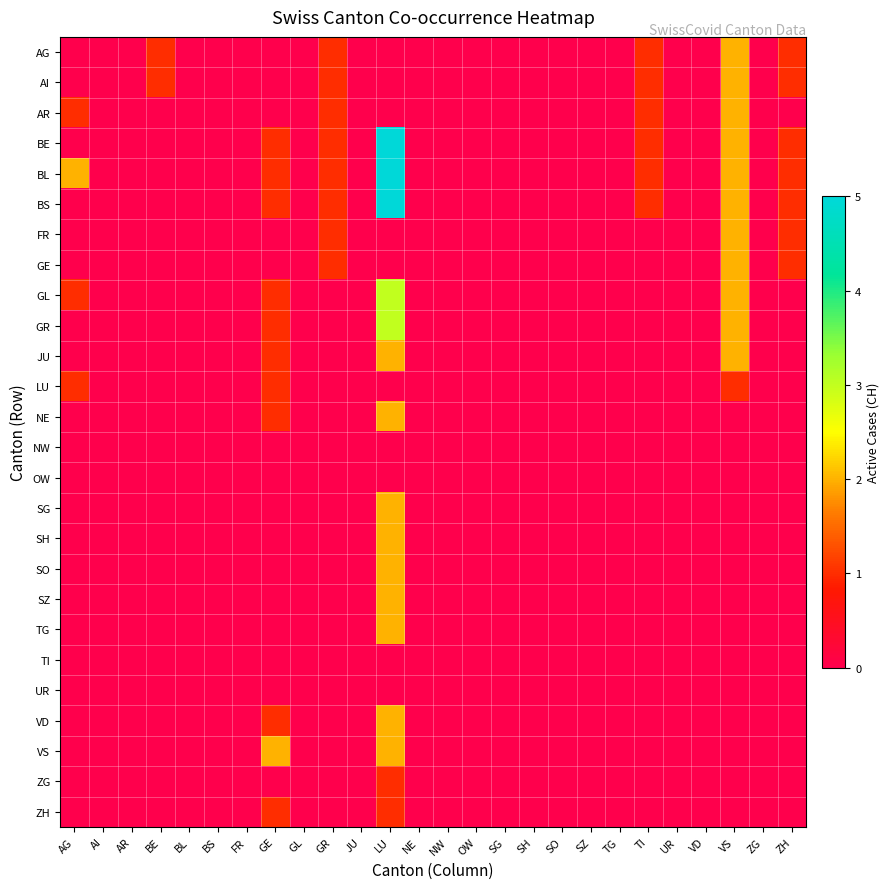

Reading left to right, extract all data points from this chart.

AG: AG=0	AI=0	AR=0	BE=1	BL=0	BS=0	FR=0	GE=0	GL=0	GR=1	JU=0	LU=0	NE=0	NW=0	OW=0	SG=0	SH=0	SO=0	SZ=0	TG=0	TI=1	UR=0	VD=0	VS=2	ZG=0	ZH=1
AI: AG=0	AI=0	AR=0	BE=1	BL=0	BS=0	FR=0	GE=0	GL=0	GR=1	JU=0	LU=0	NE=0	NW=0	OW=0	SG=0	SH=0	SO=0	SZ=0	TG=0	TI=1	UR=0	VD=0	VS=2	ZG=0	ZH=1
AR: AG=1	AI=0	AR=0	BE=0	BL=0	BS=0	FR=0	GE=0	GL=0	GR=1	JU=0	LU=0	NE=0	NW=0	OW=0	SG=0	SH=0	SO=0	SZ=0	TG=0	TI=1	UR=0	VD=0	VS=2	ZG=0	ZH=0
BE: AG=0	AI=0	AR=0	BE=0	BL=0	BS=0	FR=0	GE=1	GL=0	GR=1	JU=0	LU=5	NE=0	NW=0	OW=0	SG=0	SH=0	SO=0	SZ=0	TG=0	TI=1	UR=0	VD=0	VS=2	ZG=0	ZH=1
BL: AG=2	AI=0	AR=0	BE=0	BL=0	BS=0	FR=0	GE=1	GL=0	GR=1	JU=0	LU=5	NE=0	NW=0	OW=0	SG=0	SH=0	SO=0	SZ=0	TG=0	TI=1	UR=0	VD=0	VS=2	ZG=0	ZH=1
BS: AG=0	AI=0	AR=0	BE=0	BL=0	BS=0	FR=0	GE=1	GL=0	GR=1	JU=0	LU=5	NE=0	NW=0	OW=0	SG=0	SH=0	SO=0	SZ=0	TG=0	TI=1	UR=0	VD=0	VS=2	ZG=0	ZH=1
FR: AG=0	AI=0	AR=0	BE=0	BL=0	BS=0	FR=0	GE=0	GL=0	GR=1	JU=0	LU=0	NE=0	NW=0	OW=0	SG=0	SH=0	SO=0	SZ=0	TG=0	TI=0	UR=0	VD=0	VS=2	ZG=0	ZH=1
GE: AG=0	AI=0	AR=0	BE=0	BL=0	BS=0	FR=0	GE=0	GL=0	GR=1	JU=0	LU=0	NE=0	NW=0	OW=0	SG=0	SH=0	SO=0	SZ=0	TG=0	TI=0	UR=0	VD=0	VS=2	ZG=0	ZH=1
GL: AG=1	AI=0	AR=0	BE=0	BL=0	BS=0	FR=0	GE=1	GL=0	GR=0	JU=0	LU=3	NE=0	NW=0	OW=0	SG=0	SH=0	SO=0	SZ=0	TG=0	TI=0	UR=0	VD=0	VS=2	ZG=0	ZH=0
GR: AG=0	AI=0	AR=0	BE=0	BL=0	BS=0	FR=0	GE=1	GL=0	GR=0	JU=0	LU=3	NE=0	NW=0	OW=0	SG=0	SH=0	SO=0	SZ=0	TG=0	TI=0	UR=0	VD=0	VS=2	ZG=0	ZH=0
JU: AG=0	AI=0	AR=0	BE=0	BL=0	BS=0	FR=0	GE=1	GL=0	GR=0	JU=0	LU=2	NE=0	NW=0	OW=0	SG=0	SH=0	SO=0	SZ=0	TG=0	TI=0	UR=0	VD=0	VS=2	ZG=0	ZH=0
LU: AG=1	AI=0	AR=0	BE=0	BL=0	BS=0	FR=0	GE=1	GL=0	GR=0	JU=0	LU=0	NE=0	NW=0	OW=0	SG=0	SH=0	SO=0	SZ=0	TG=0	TI=0	UR=0	VD=0	VS=1	ZG=0	ZH=0
NE: AG=0	AI=0	AR=0	BE=0	BL=0	BS=0	FR=0	GE=1	GL=0	GR=0	JU=0	LU=2	NE=0	NW=0	OW=0	SG=0	SH=0	SO=0	SZ=0	TG=0	TI=0	UR=0	VD=0	VS=0	ZG=0	ZH=0
NW: AG=0	AI=0	AR=0	BE=0	BL=0	BS=0	FR=0	GE=0	GL=0	GR=0	JU=0	LU=0	NE=0	NW=0	OW=0	SG=0	SH=0	SO=0	SZ=0	TG=0	TI=0	UR=0	VD=0	VS=0	ZG=0	ZH=0
OW: AG=0	AI=0	AR=0	BE=0	BL=0	BS=0	FR=0	GE=0	GL=0	GR=0	JU=0	LU=0	NE=0	NW=0	OW=0	SG=0	SH=0	SO=0	SZ=0	TG=0	TI=0	UR=0	VD=0	VS=0	ZG=0	ZH=0
SG: AG=0	AI=0	AR=0	BE=0	BL=0	BS=0	FR=0	GE=0	GL=0	GR=0	JU=0	LU=2	NE=0	NW=0	OW=0	SG=0	SH=0	SO=0	SZ=0	TG=0	TI=0	UR=0	VD=0	VS=0	ZG=0	ZH=0
SH: AG=0	AI=0	AR=0	BE=0	BL=0	BS=0	FR=0	GE=0	GL=0	GR=0	JU=0	LU=2	NE=0	NW=0	OW=0	SG=0	SH=0	SO=0	SZ=0	TG=0	TI=0	UR=0	VD=0	VS=0	ZG=0	ZH=0
SO: AG=0	AI=0	AR=0	BE=0	BL=0	BS=0	FR=0	GE=0	GL=0	GR=0	JU=0	LU=2	NE=0	NW=0	OW=0	SG=0	SH=0	SO=0	SZ=0	TG=0	TI=0	UR=0	VD=0	VS=0	ZG=0	ZH=0
SZ: AG=0	AI=0	AR=0	BE=0	BL=0	BS=0	FR=0	GE=0	GL=0	GR=0	JU=0	LU=2	NE=0	NW=0	OW=0	SG=0	SH=0	SO=0	SZ=0	TG=0	TI=0	UR=0	VD=0	VS=0	ZG=0	ZH=0
TG: AG=0	AI=0	AR=0	BE=0	BL=0	BS=0	FR=0	GE=0	GL=0	GR=0	JU=0	LU=2	NE=0	NW=0	OW=0	SG=0	SH=0	SO=0	SZ=0	TG=0	TI=0	UR=0	VD=0	VS=0	ZG=0	ZH=0
TI: AG=0	AI=0	AR=0	BE=0	BL=0	BS=0	FR=0	GE=0	GL=0	GR=0	JU=0	LU=0	NE=0	NW=0	OW=0	SG=0	SH=0	SO=0	SZ=0	TG=0	TI=0	UR=0	VD=0	VS=0	ZG=0	ZH=0
UR: AG=0	AI=0	AR=0	BE=0	BL=0	BS=0	FR=0	GE=0	GL=0	GR=0	JU=0	LU=0	NE=0	NW=0	OW=0	SG=0	SH=0	SO=0	SZ=0	TG=0	TI=0	UR=0	VD=0	VS=0	ZG=0	ZH=0
VD: AG=0	AI=0	AR=0	BE=0	BL=0	BS=0	FR=0	GE=1	GL=0	GR=0	JU=0	LU=2	NE=0	NW=0	OW=0	SG=0	SH=0	SO=0	SZ=0	TG=0	TI=0	UR=0	VD=0	VS=0	ZG=0	ZH=0
VS: AG=0	AI=0	AR=0	BE=0	BL=0	BS=0	FR=0	GE=2	GL=0	GR=0	JU=0	LU=2	NE=0	NW=0	OW=0	SG=0	SH=0	SO=0	SZ=0	TG=0	TI=0	UR=0	VD=0	VS=0	ZG=0	ZH=0
ZG: AG=0	AI=0	AR=0	BE=0	BL=0	BS=0	FR=0	GE=0	GL=0	GR=0	JU=0	LU=1	NE=0	NW=0	OW=0	SG=0	SH=0	SO=0	SZ=0	TG=0	TI=0	UR=0	VD=0	VS=0	ZG=0	ZH=0
ZH: AG=0	AI=0	AR=0	BE=0	BL=0	BS=0	FR=0	GE=1	GL=0	GR=0	JU=0	LU=1	NE=0	NW=0	OW=0	SG=0	SH=0	SO=0	SZ=0	TG=0	TI=0	UR=0	VD=0	VS=0	ZG=0	ZH=0